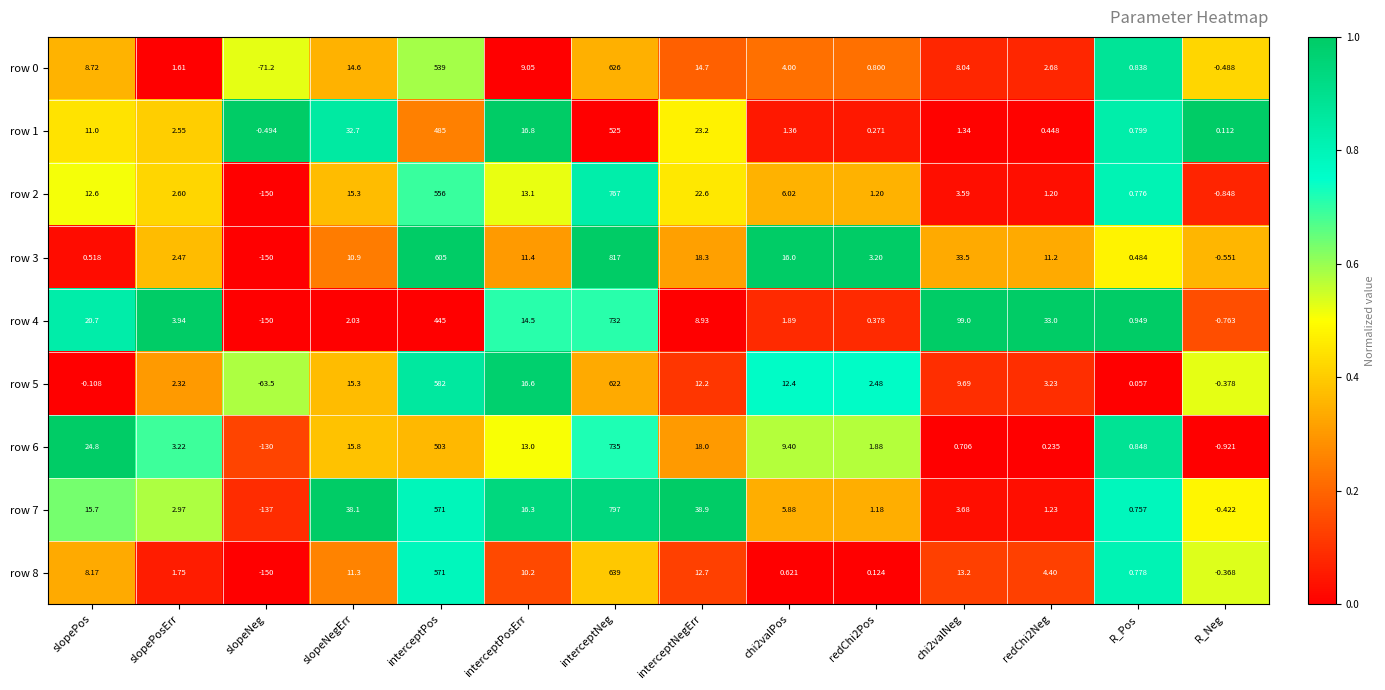

At which label does row 8 first exceed 8?

slopePos